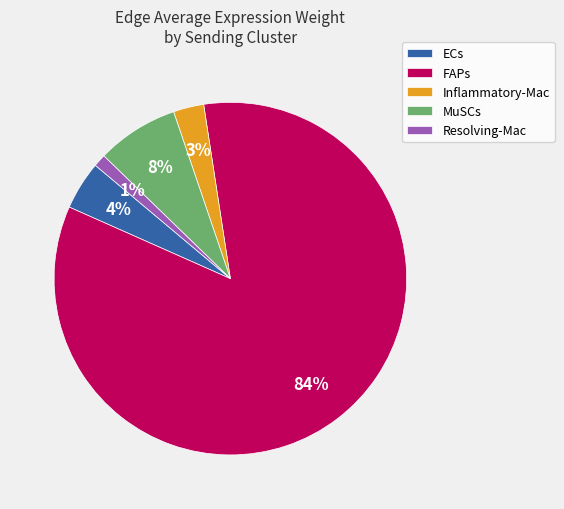

Does FAPs account for over 50% of the chart?

Yes